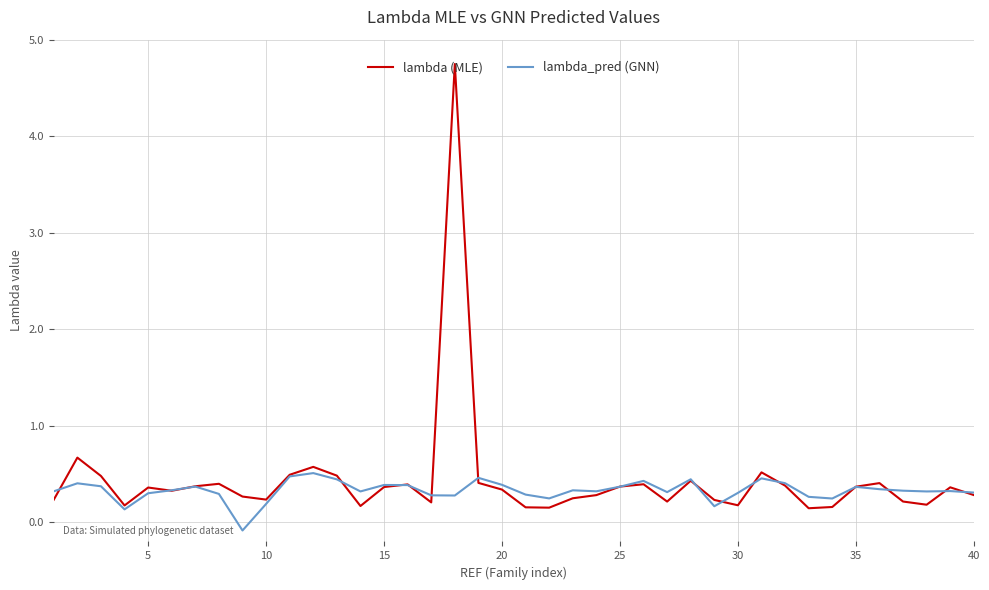

Rank the series by their maximum value, from lowest to highest.

lambda_pred (GNN), lambda (MLE)